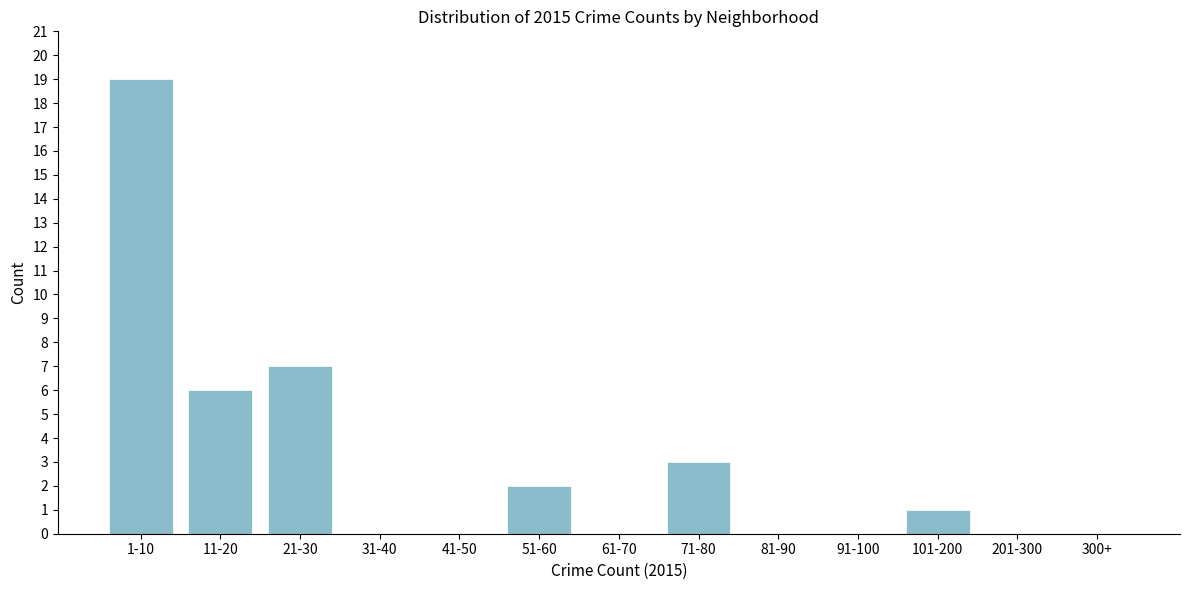

Reading left to right, list all the values displayed in this chart.

1-10=19	11-20=6	21-30=7	31-40=0	41-50=0	51-60=2	61-70=0	71-80=3	81-90=0	91-100=0	101-200=1	201-300=0	300+=0